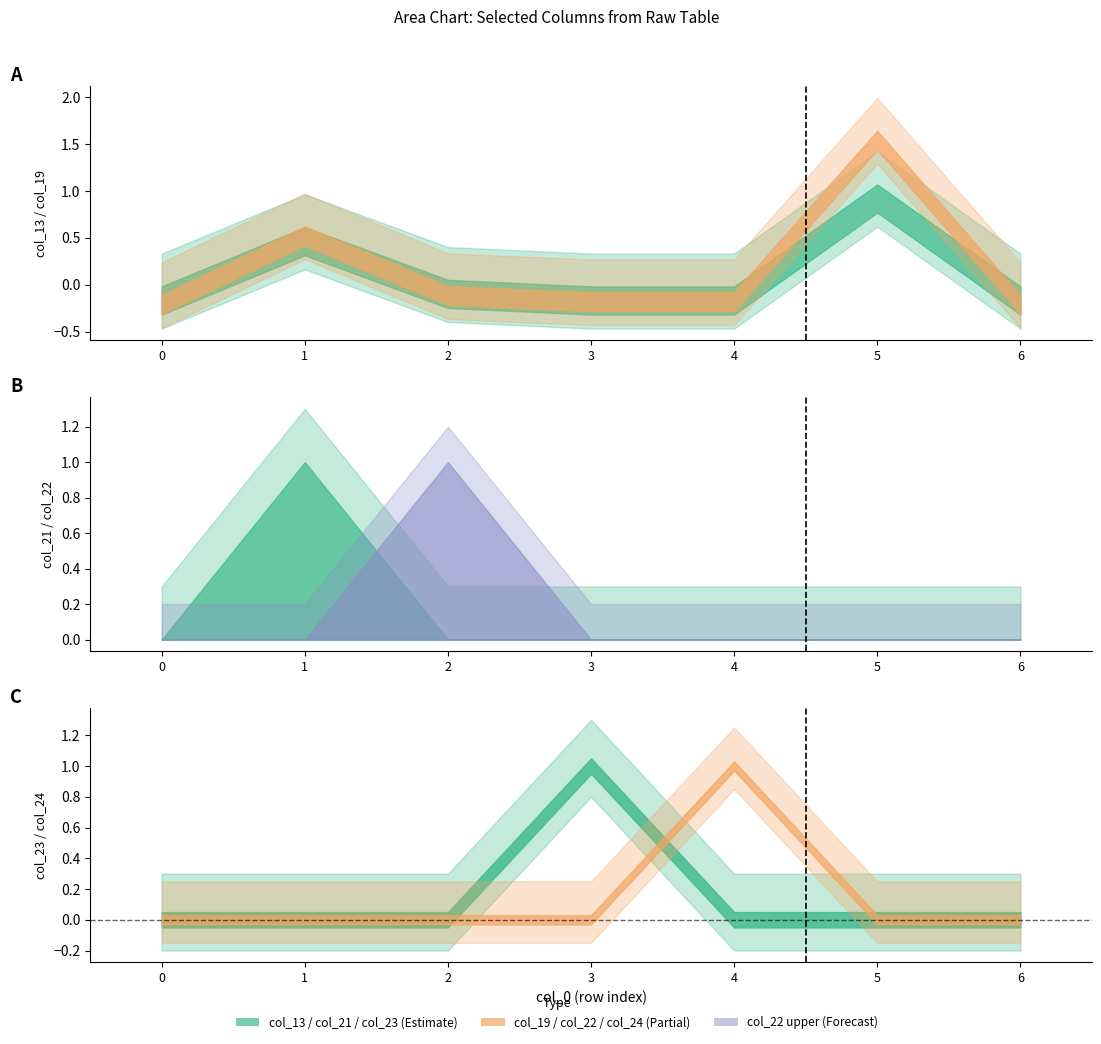

Reading left to right, transcribe all the data shown in this chart.

col_13: 0=-0.2	1=0.5	2=-0.1	3=-0.2	4=-0.2	5=0.9	6=-0.2
col_19: 0=-0.2	1=0.5	2=-0.1	3=-0.2	4=-0.2	5=1.5	6=-0.2
col_21: 0=0.0	1=1.0	2=0.0	3=0.0	4=0.0	5=0.0	6=0.0
col_22: 0=0.0	1=0.0	2=1.0	3=0.0	4=0.0	5=0.0	6=0.0
col_23: 0=0.0	1=0.0	2=0.0	3=1.0	4=0.0	5=0.0	6=0.0
col_24: 0=0.0	1=0.0	2=0.0	3=0.0	4=1.0	5=0.0	6=0.0